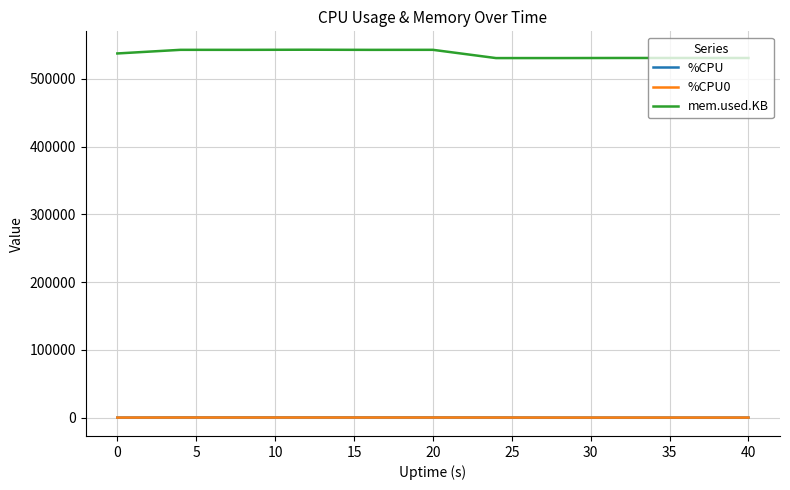

What are all the series names shown in the legend?

%CPU, %CPU0, mem.used.KB